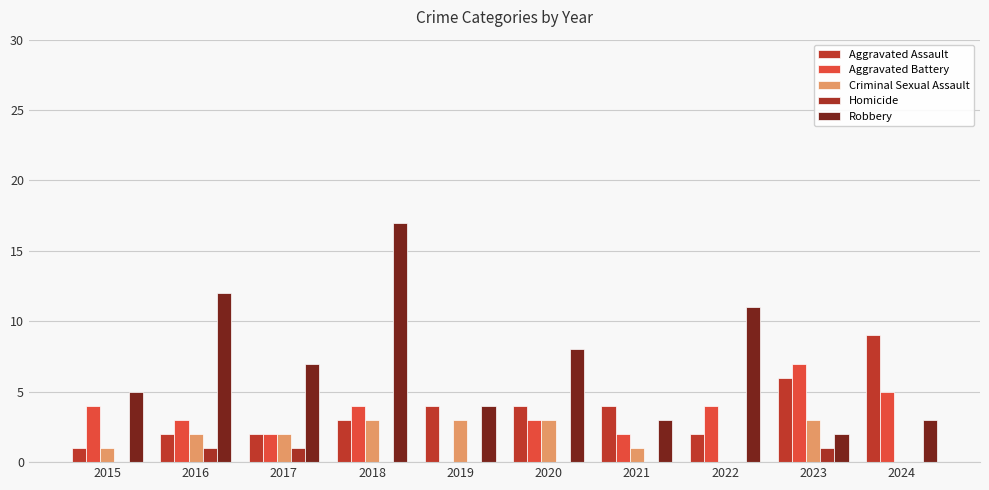

What is the value of the Criminal Sexual Assault bar at the 4th from the left?

3